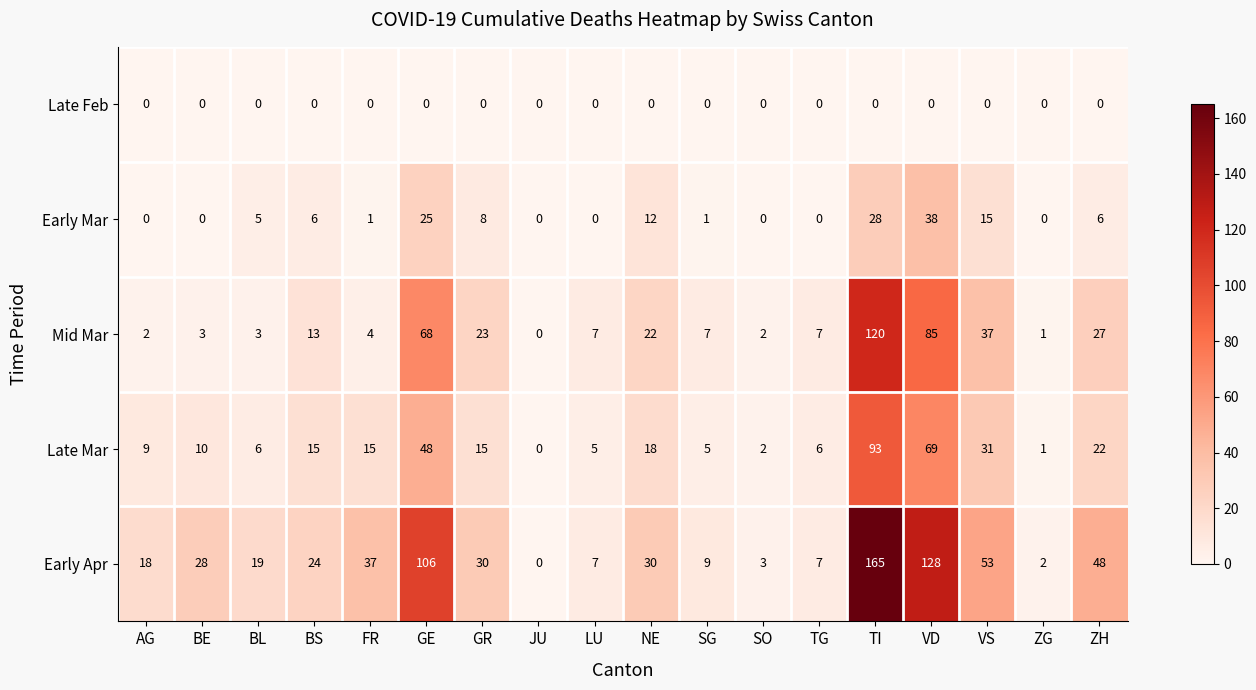

What is the difference between the highest and lowest values at TI?

165